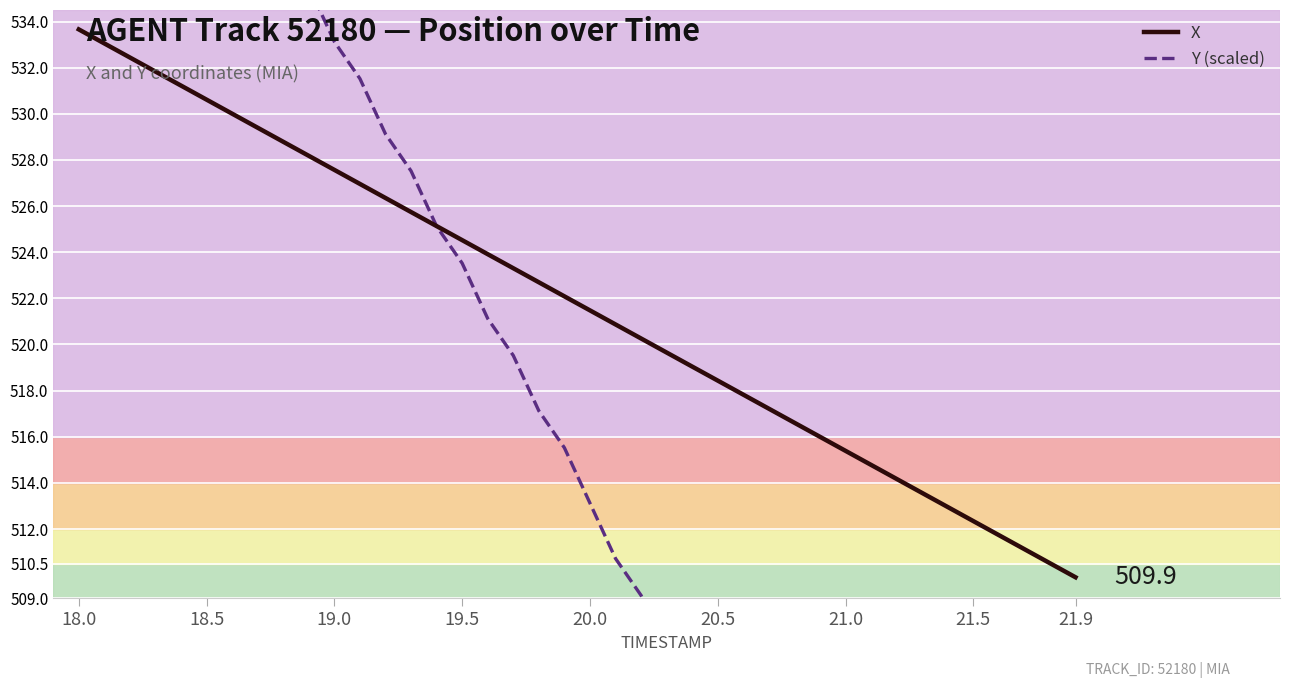

What is the highest value of the X series?

533.7